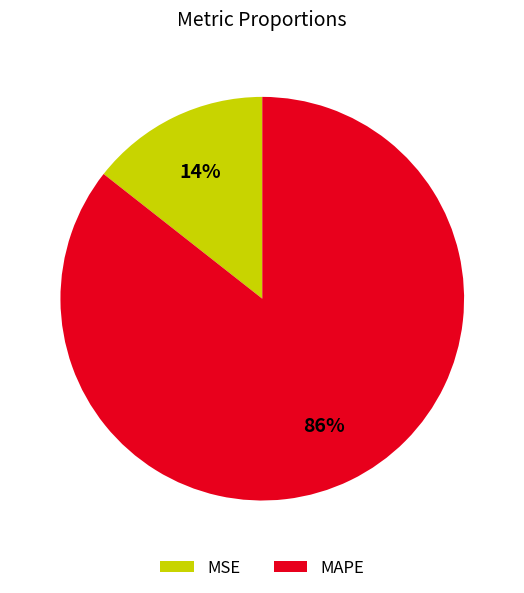

The MSE slice represents 29% of the pie. True or false?

False